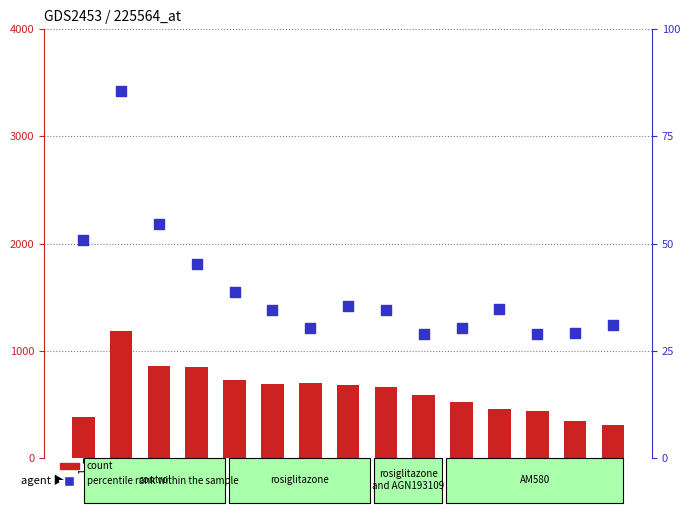

What are all the series names shown in the legend?

count, percentile rank within the sample